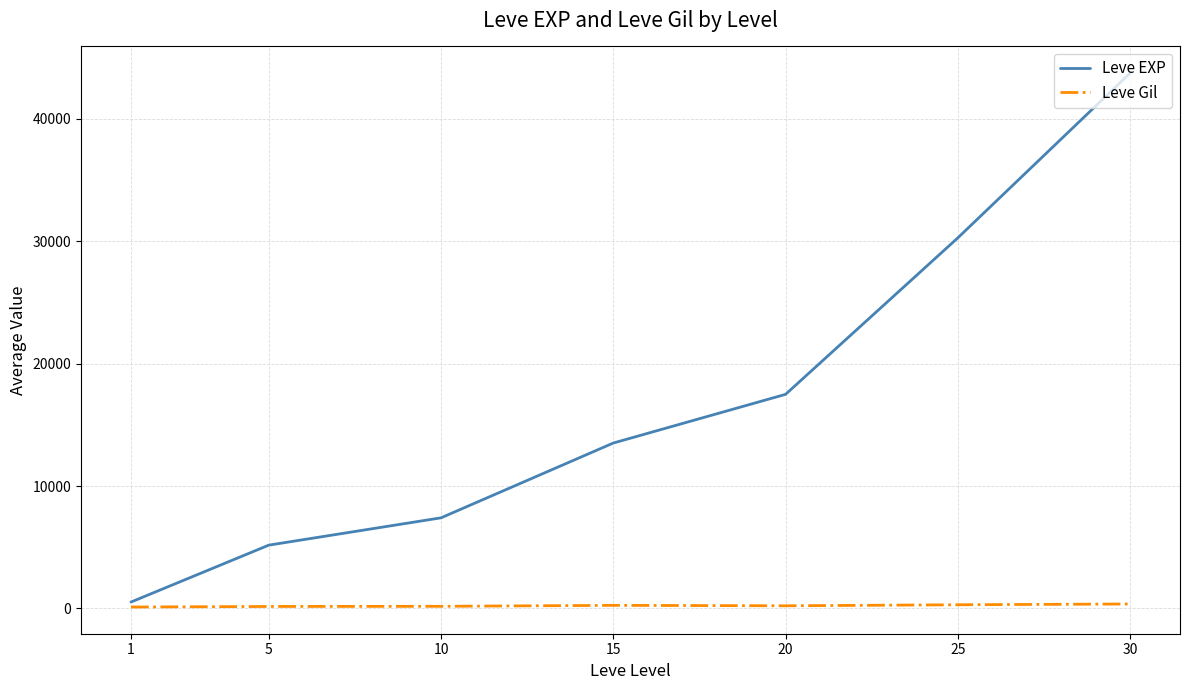

The value of Leve EXP at 15 is 17651.9. True or false?

False